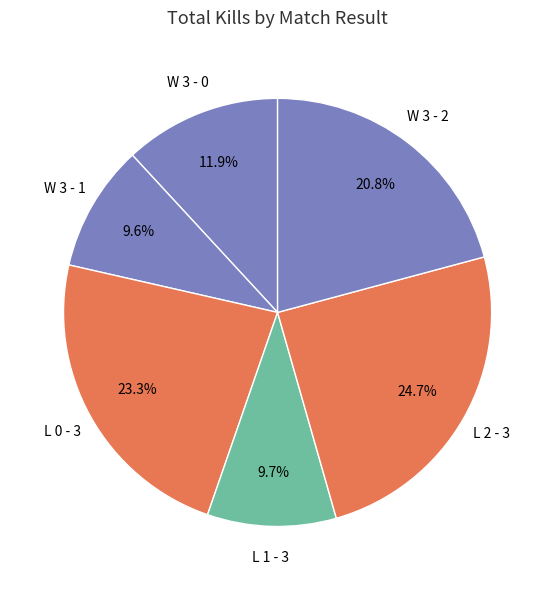

To the nearest percent, what percentage of the pie is L 1 - 3?

10%